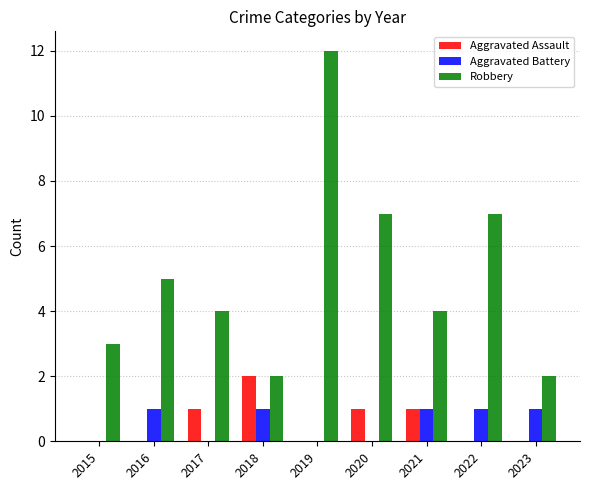

Reading left to right, what are all the values shown in this chart?

Aggravated Assault: 2015=0	2016=0	2017=1	2018=2	2019=0	2020=1	2021=1	2022=0	2023=0
Aggravated Battery: 2015=0	2016=1	2017=0	2018=1	2019=0	2020=0	2021=1	2022=1	2023=1
Robbery: 2015=3	2016=5	2017=4	2018=2	2019=12	2020=7	2021=4	2022=7	2023=2